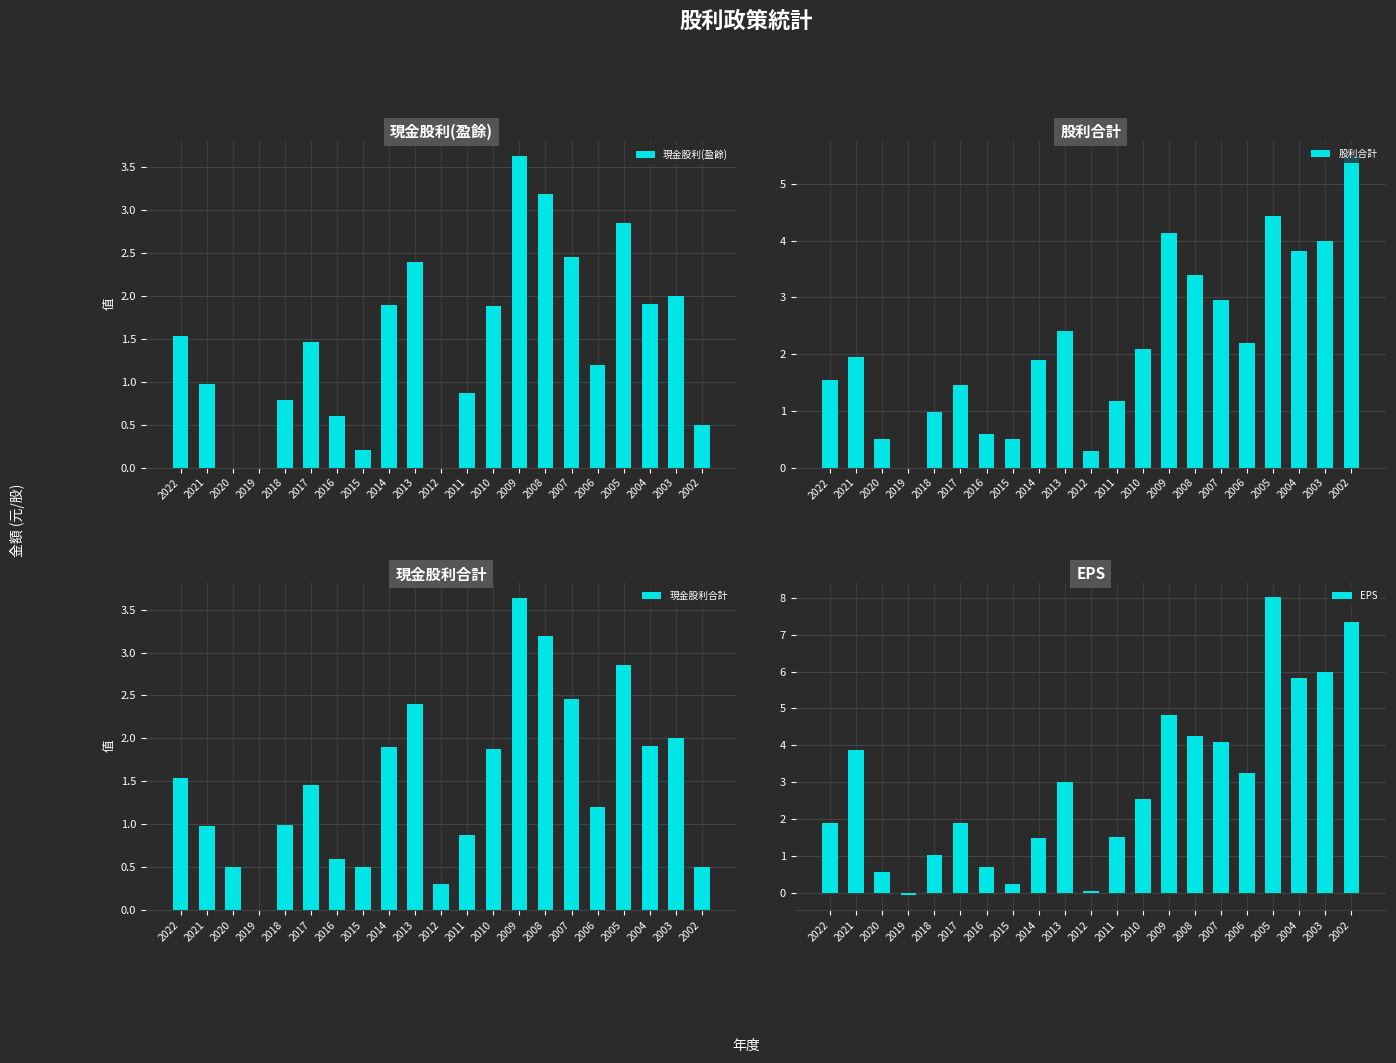

Is the value of 現金股利合計 at 2016 greater than the value of EPS at 2022?

No